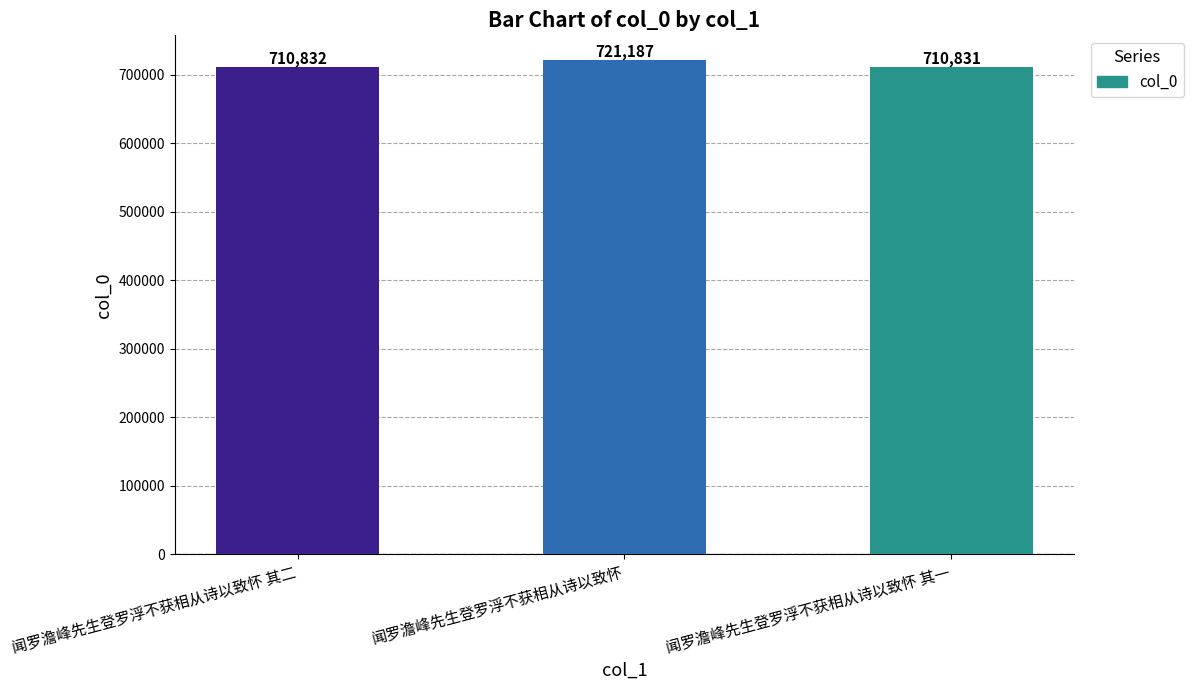

Which label corresponds to the largest value in the chart?

闻罗澹峰先生登罗浮不获相从诗以致怀